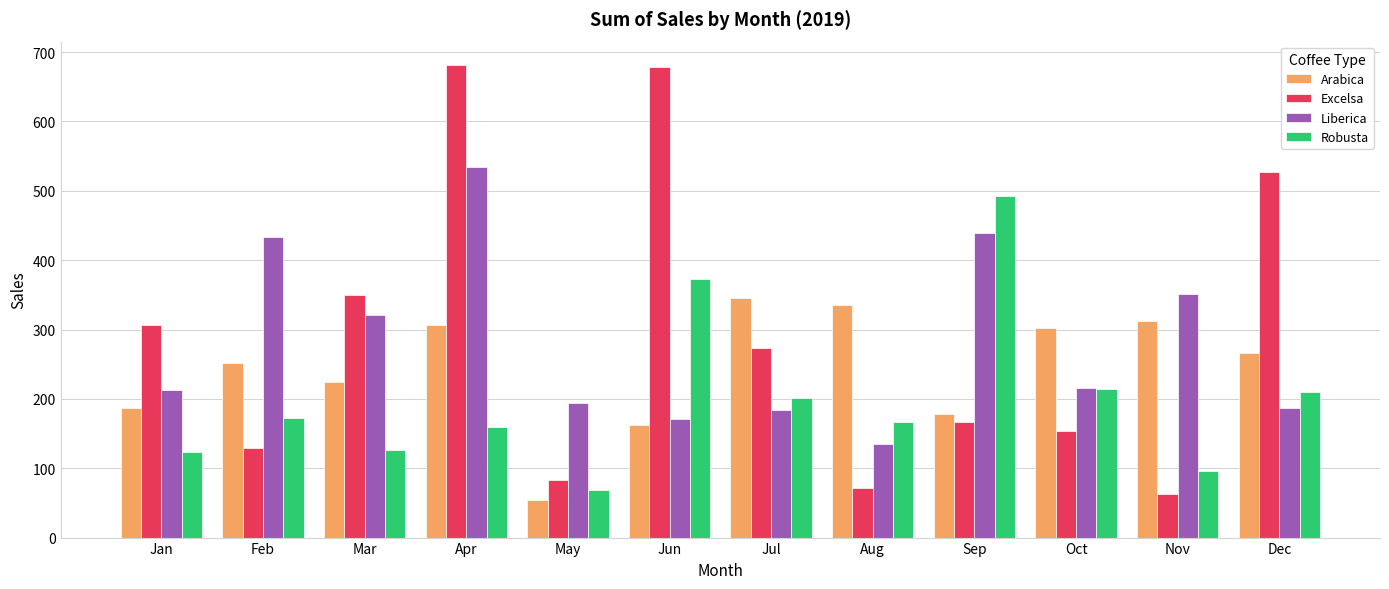

At which category does the chart reach its minimum across all series?

May